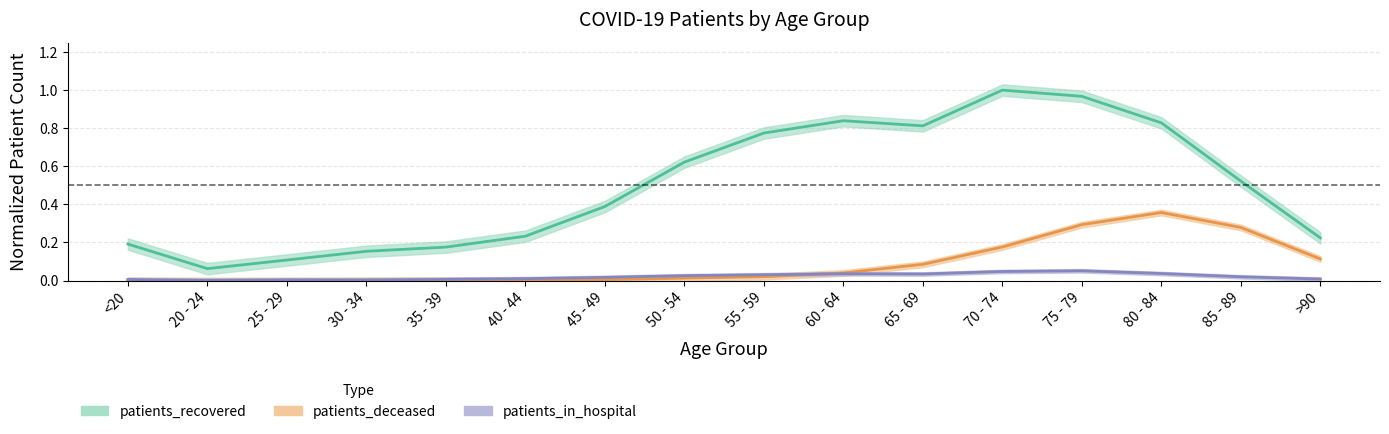

Which series has the largest total across all categories?

patients_recovered